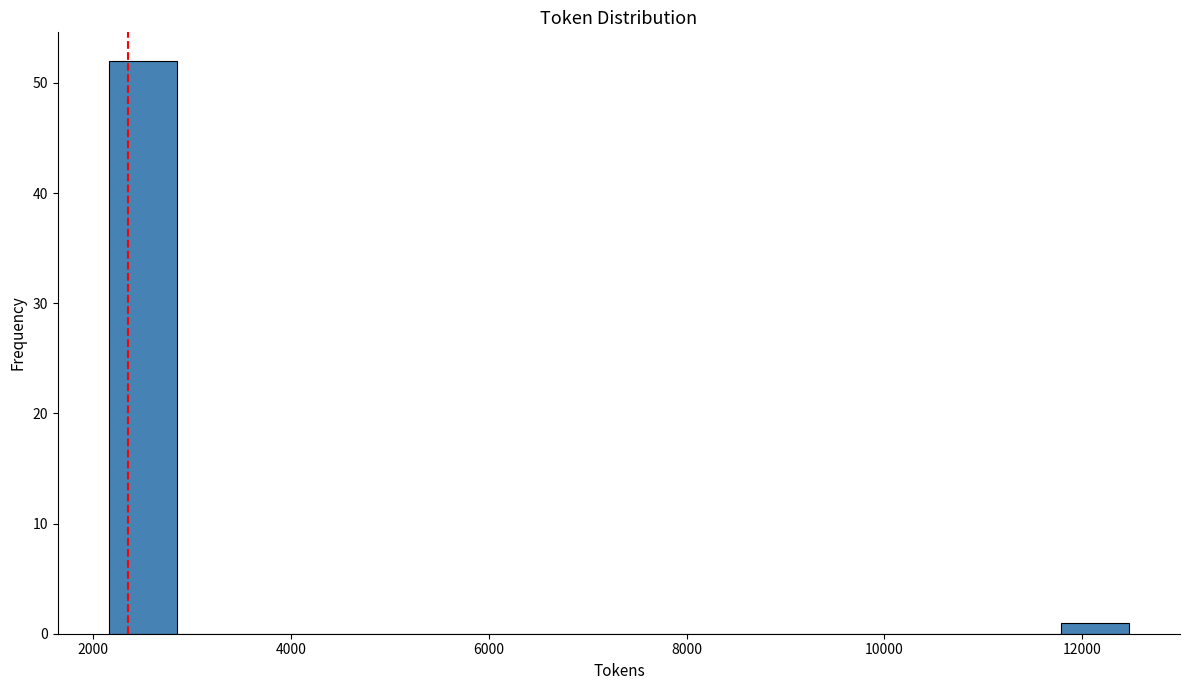

Read against the x-axis, roughly where is the centre of the tallest bar?

2600